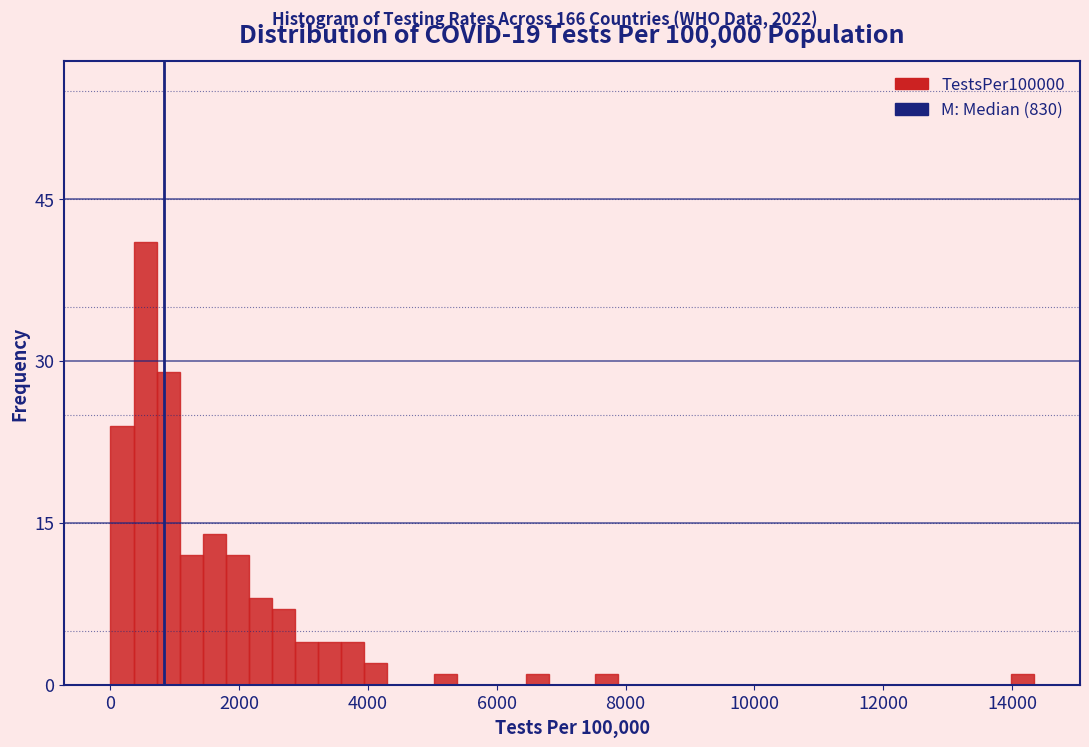

Read against the x-axis, roughly where is the centre of the tallest bar?

600